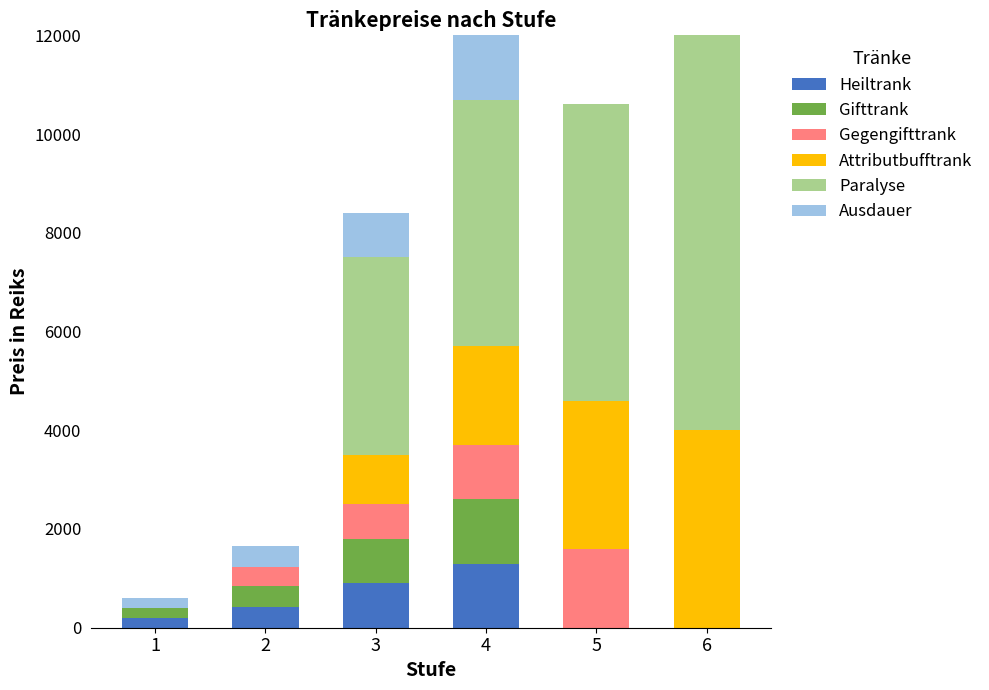

What is the highest value of the Heiltrank series?

1300